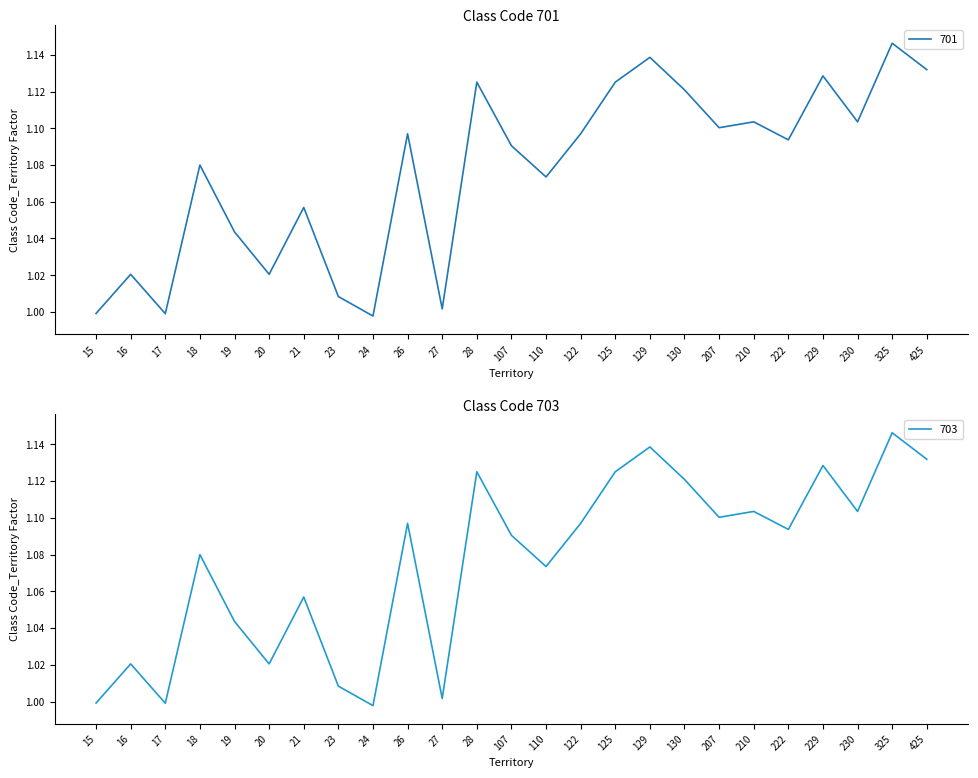

What value does the 701 series have at 23?

1.0